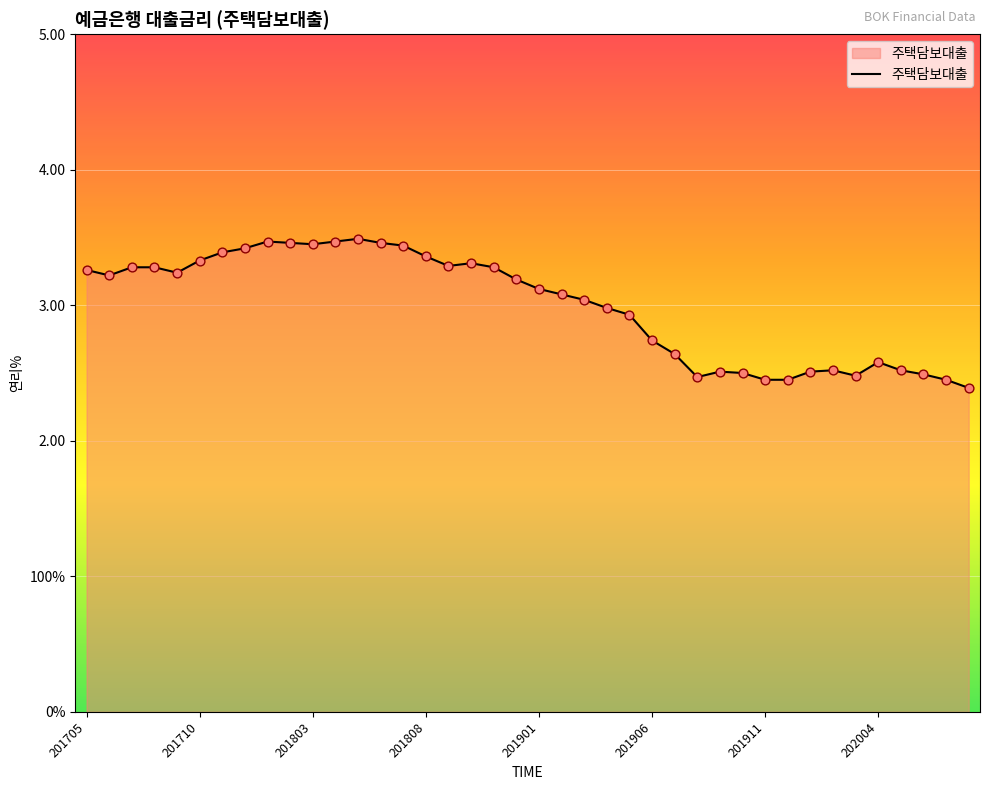

Is this an area chart (filled region under the line)?

Yes